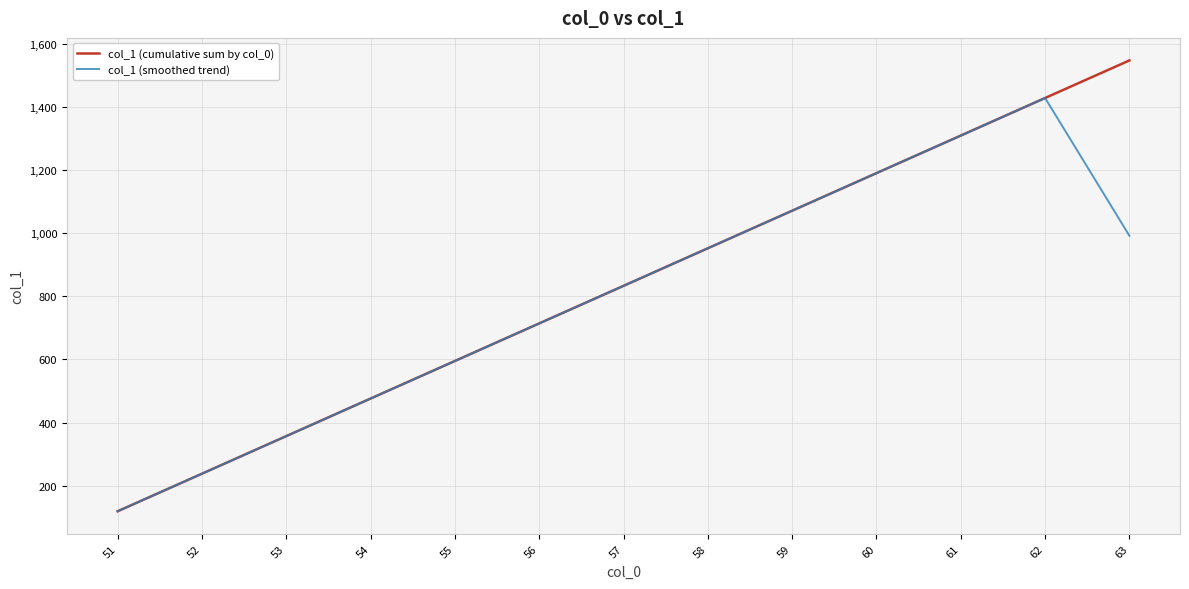

Which category has the lowest value in the col_1 (smoothed trend) series?

51